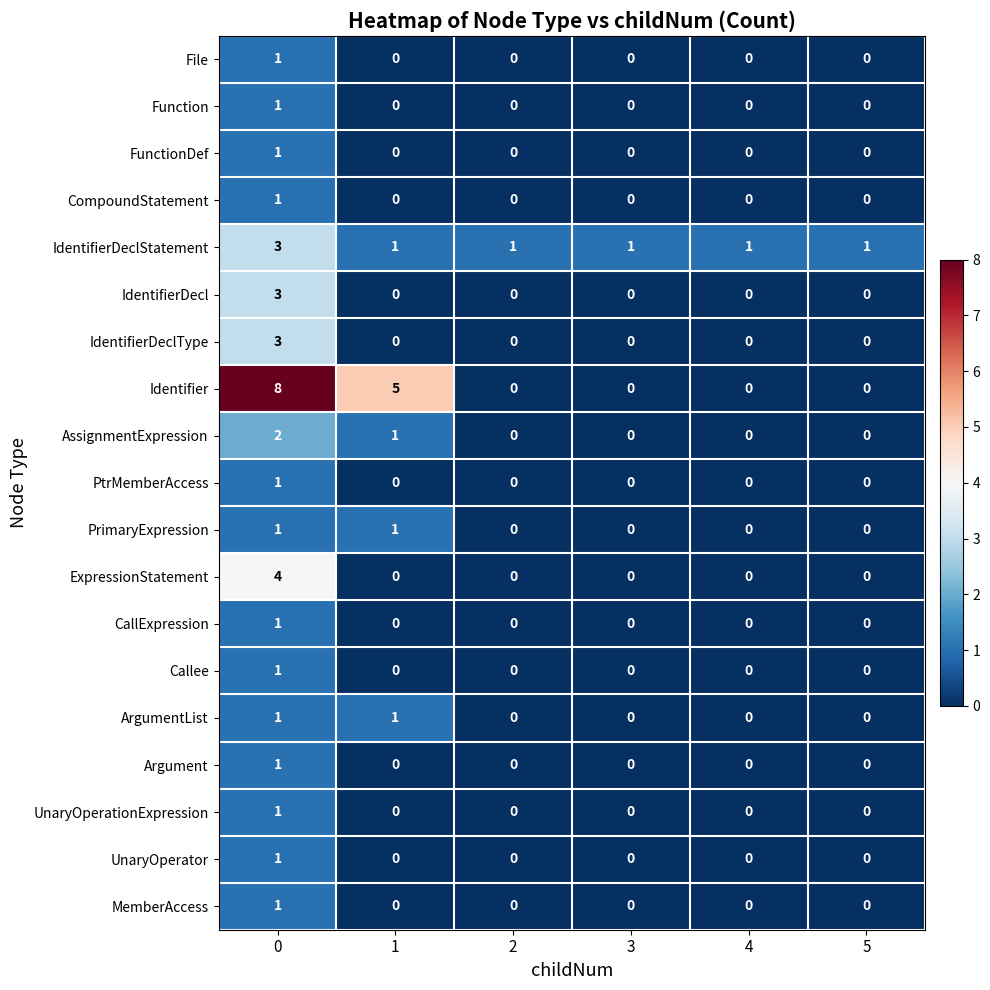

Which series has the largest total across all categories?

Identifier